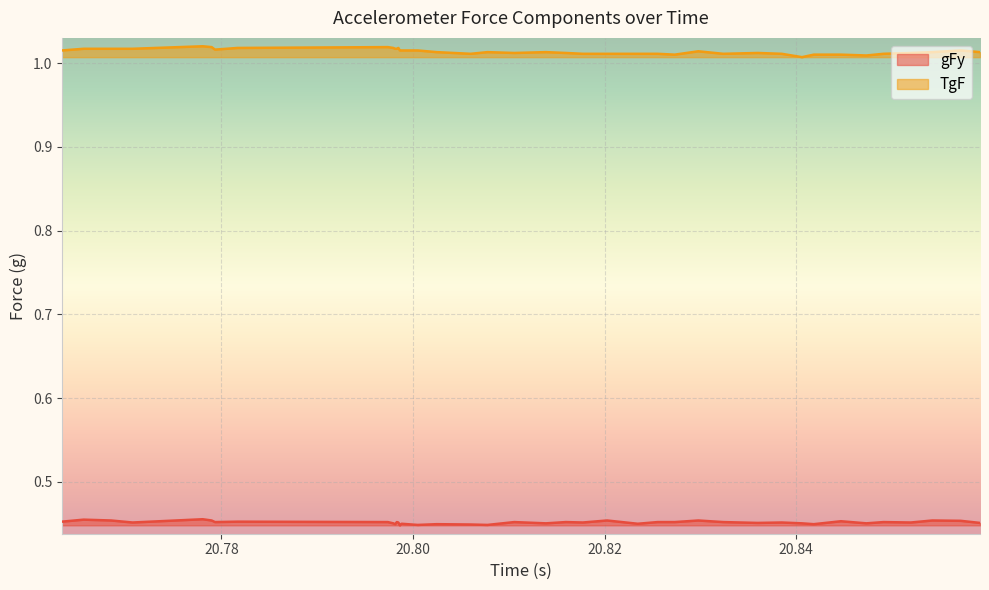

Count the TgF values in the range 1 to 2.

40